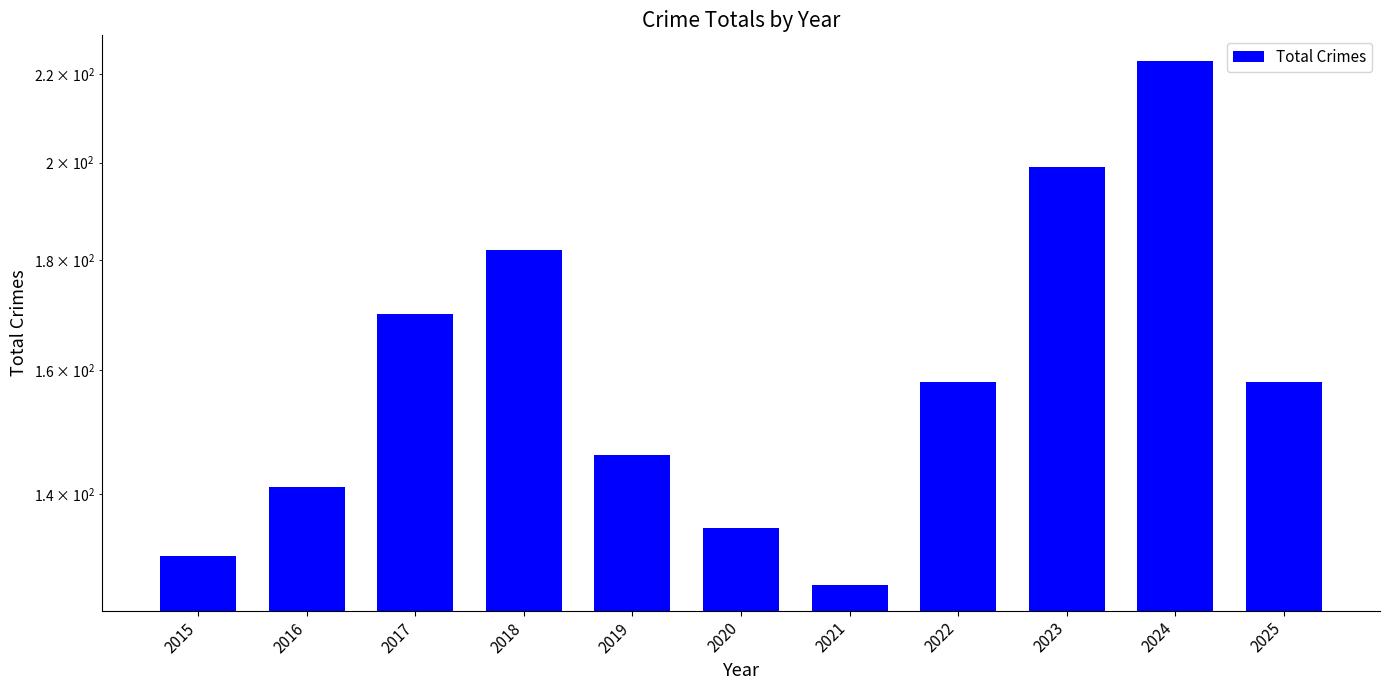

Rank the categories by value from lowest to highest.

2021, 2015, 2020, 2016, 2019, 2022, 2025, 2017, 2018, 2023, 2024